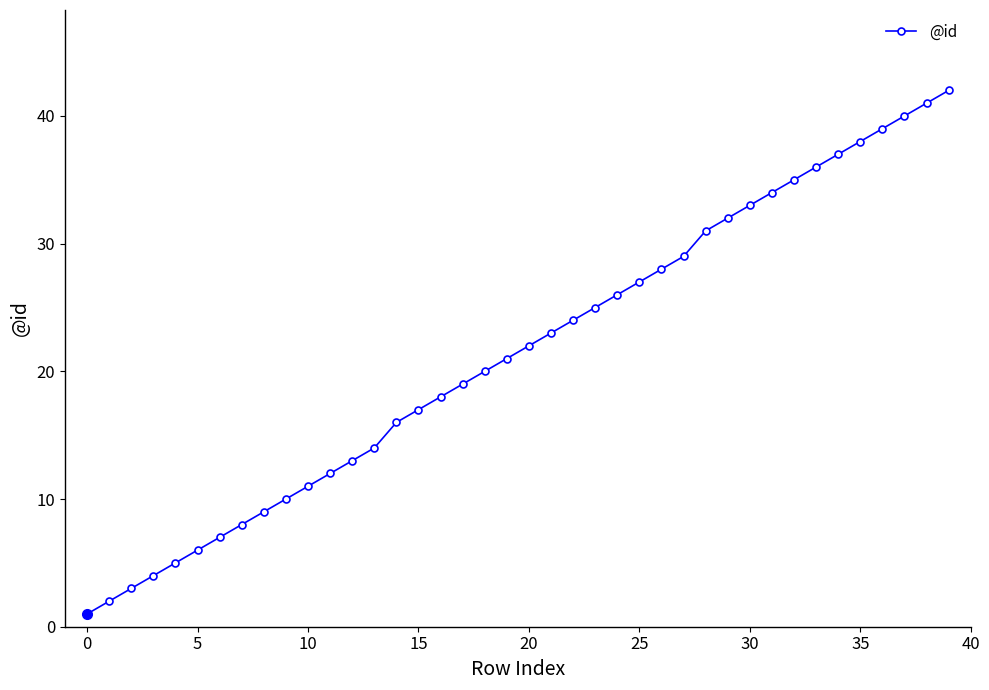

What is the difference between the maximum and minimum values?

41